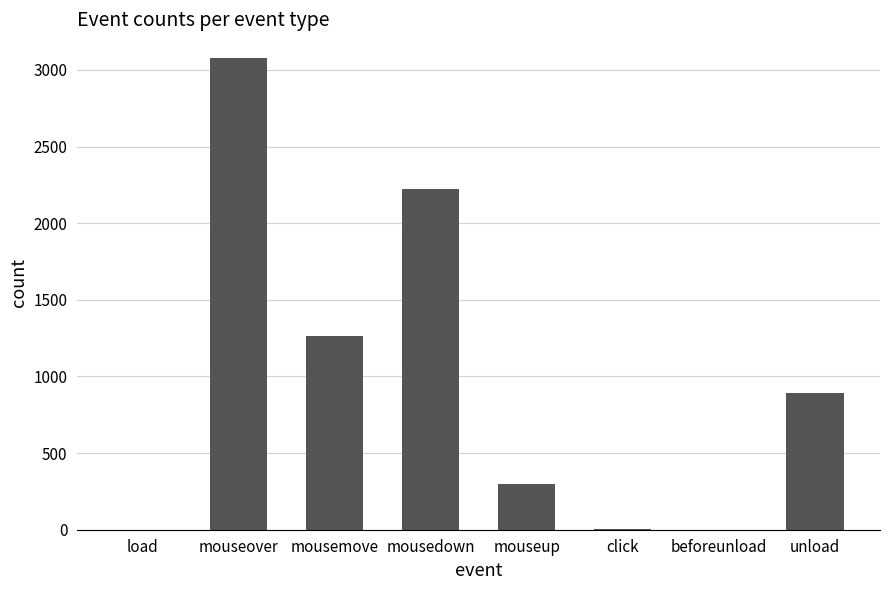

What is the sum of all values?

7759